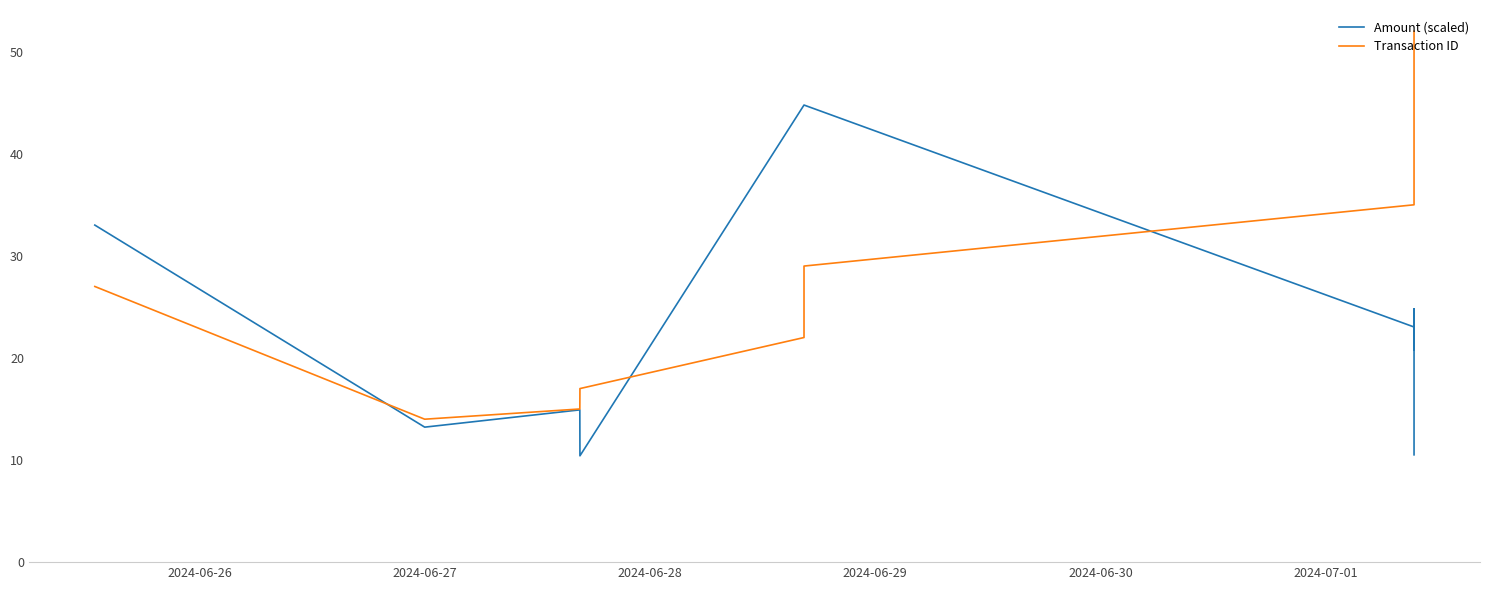

Is the value of Amount (scaled) at 11 greater than the value of Transaction ID at 2024-06-27?

Yes